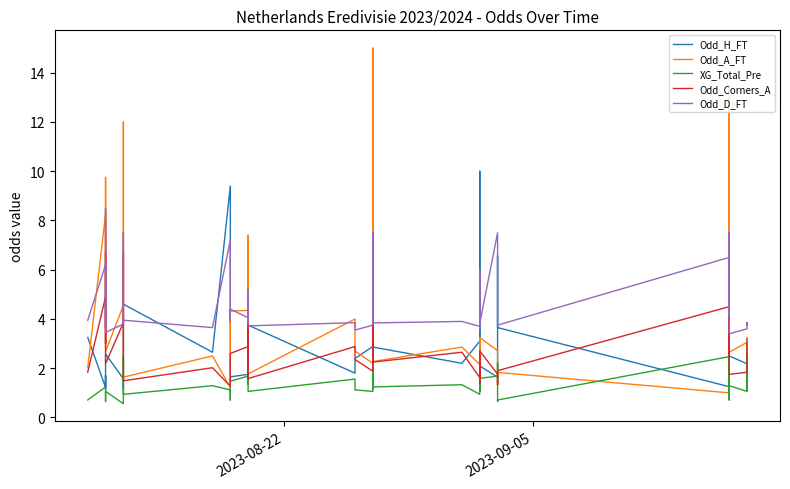

How many interior local valleys does the Odd_Corners_A series have?

13